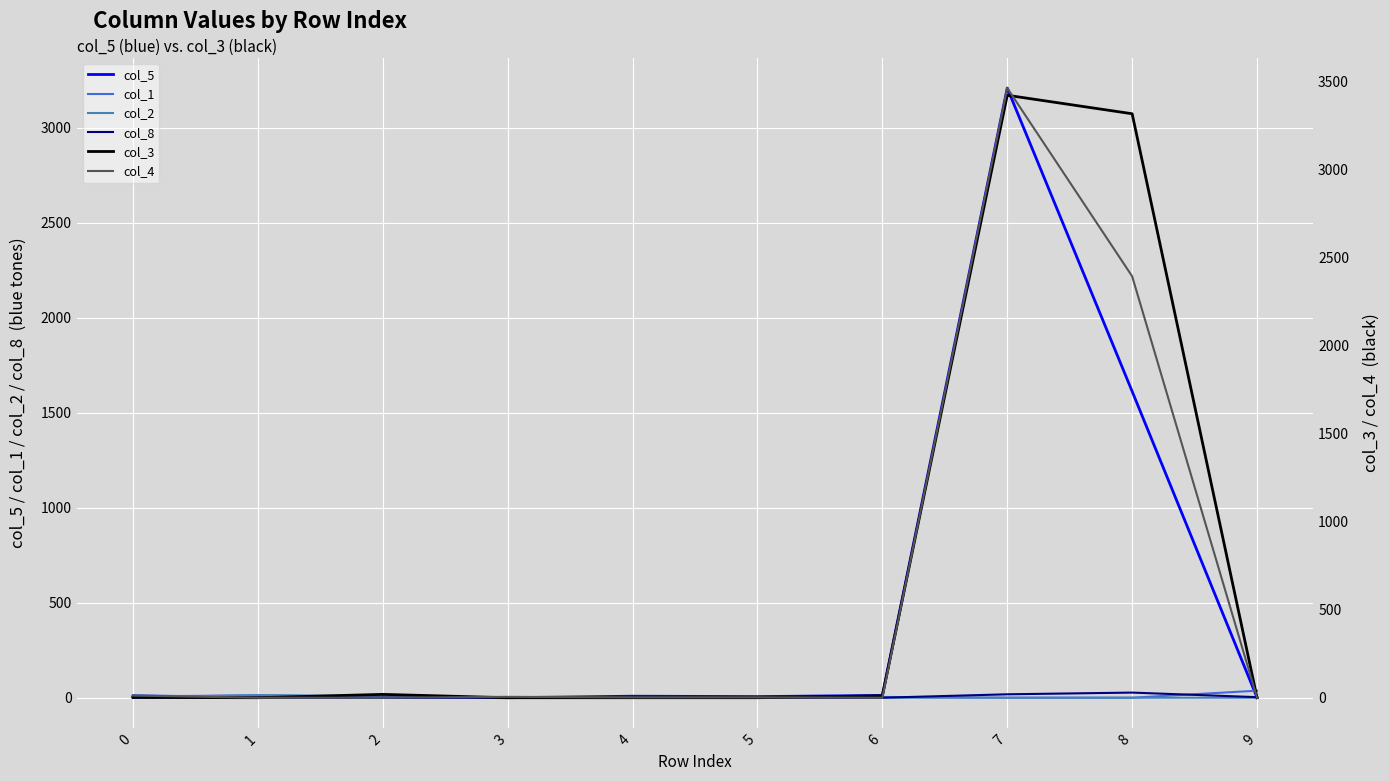

Where is the first local maximum for col_1?

6